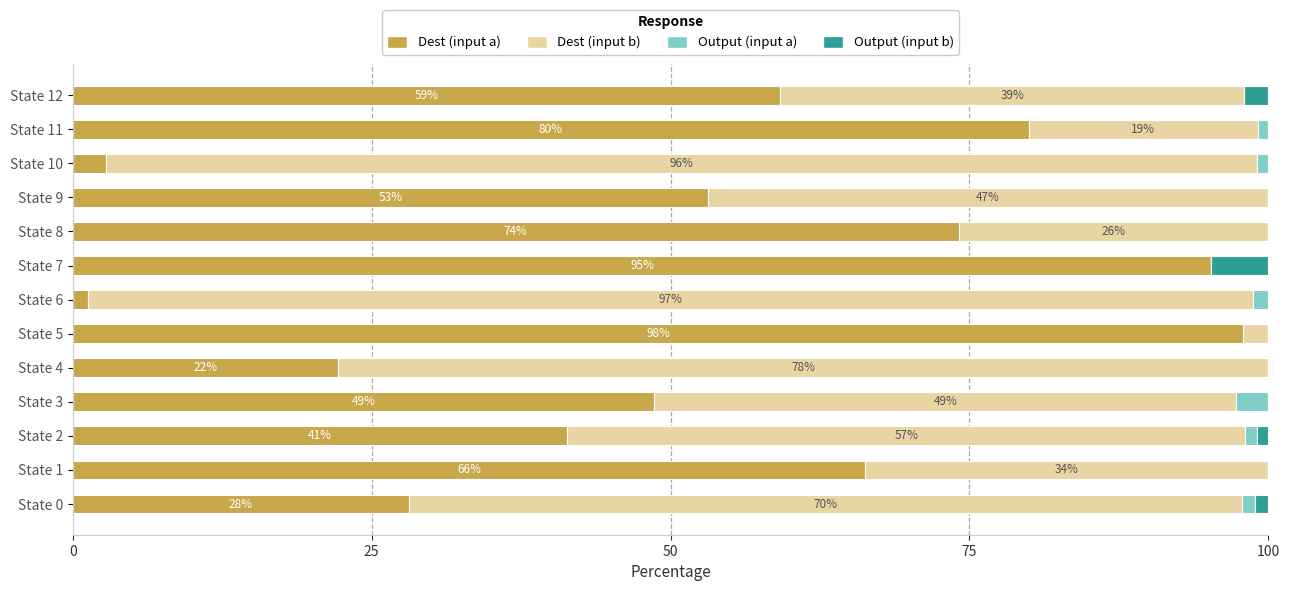

The Dest (input a) series shows 51.8 at State 5. True or false?

False